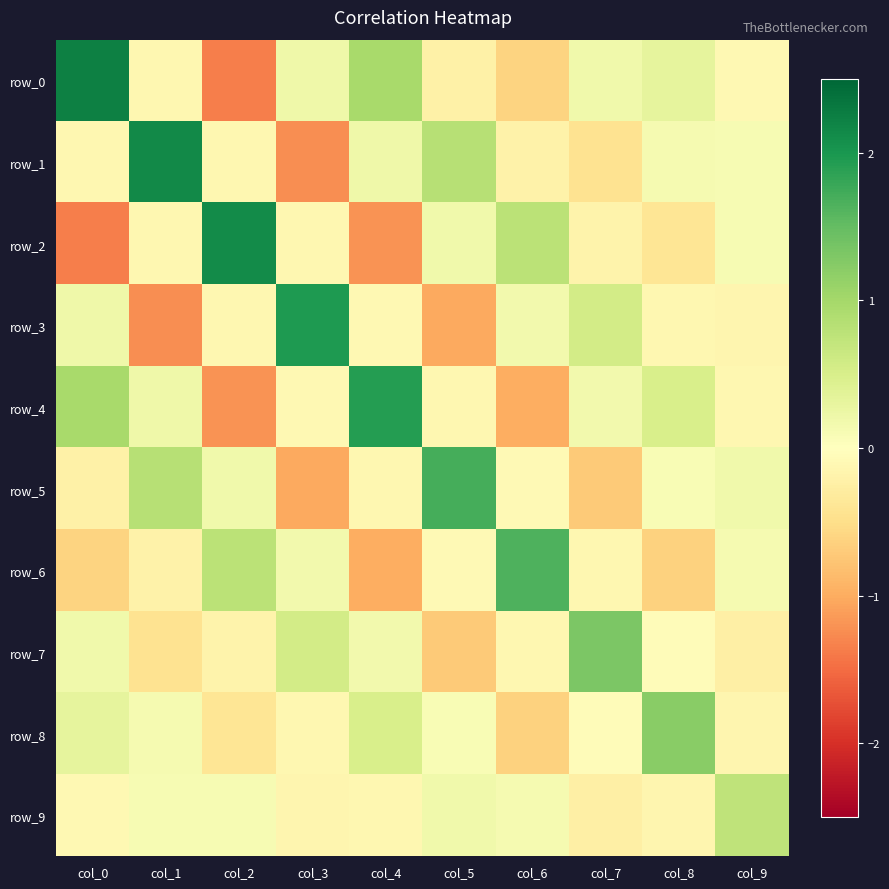

True or false: row_4 has a value of -0.1 at col_5.

True